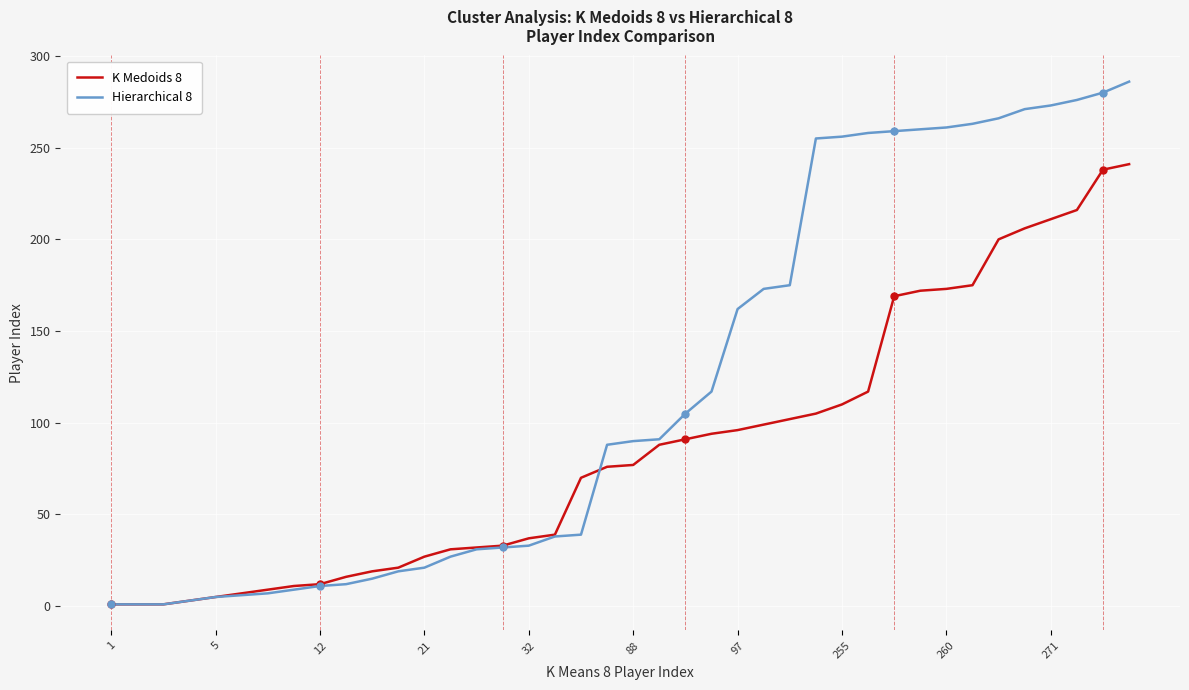

What is the minimum value for K Medoids 8?

1